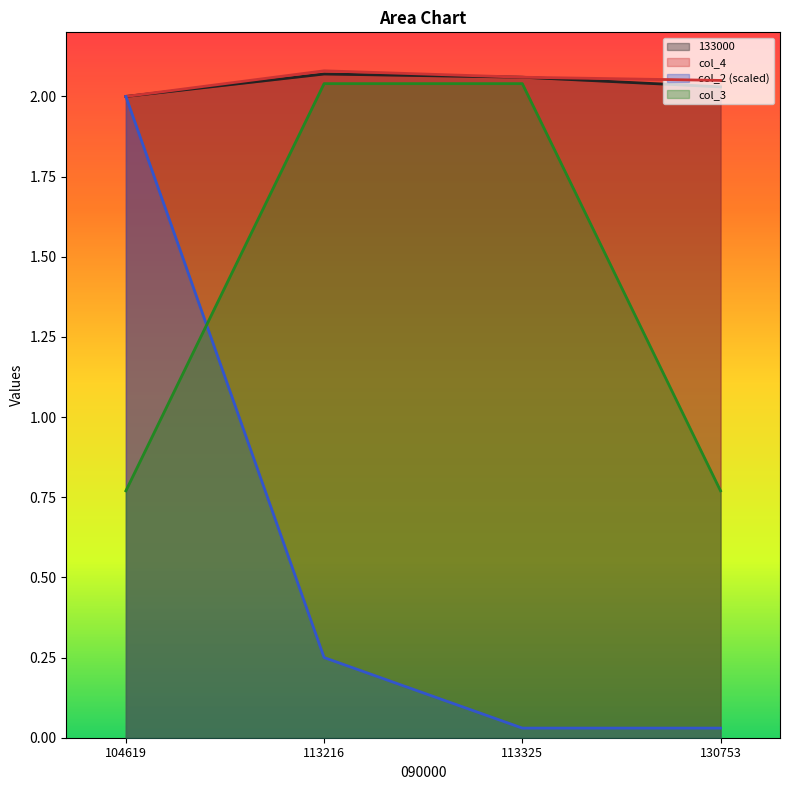

How many categories are shown in the chart?

4